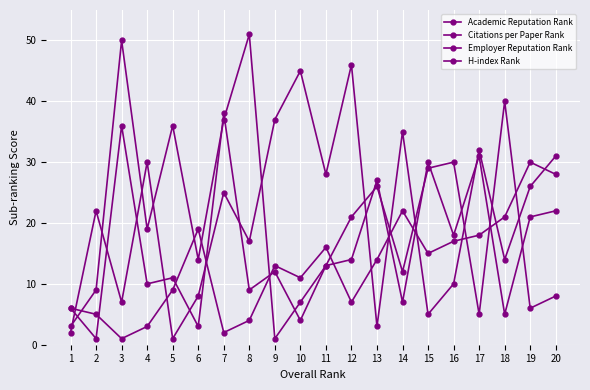

Count the number of data series in this chart.

4